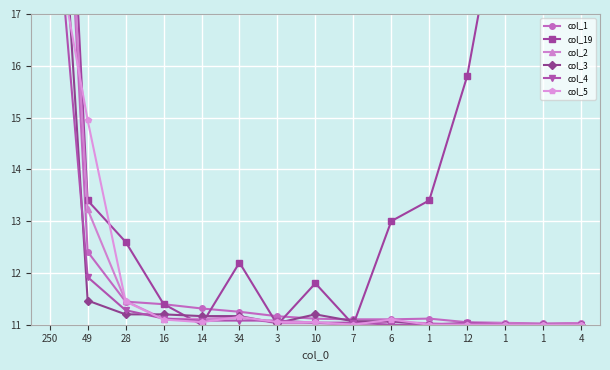

Is the value of col_19 at 3 greater than the value of col_3 at 1?

No